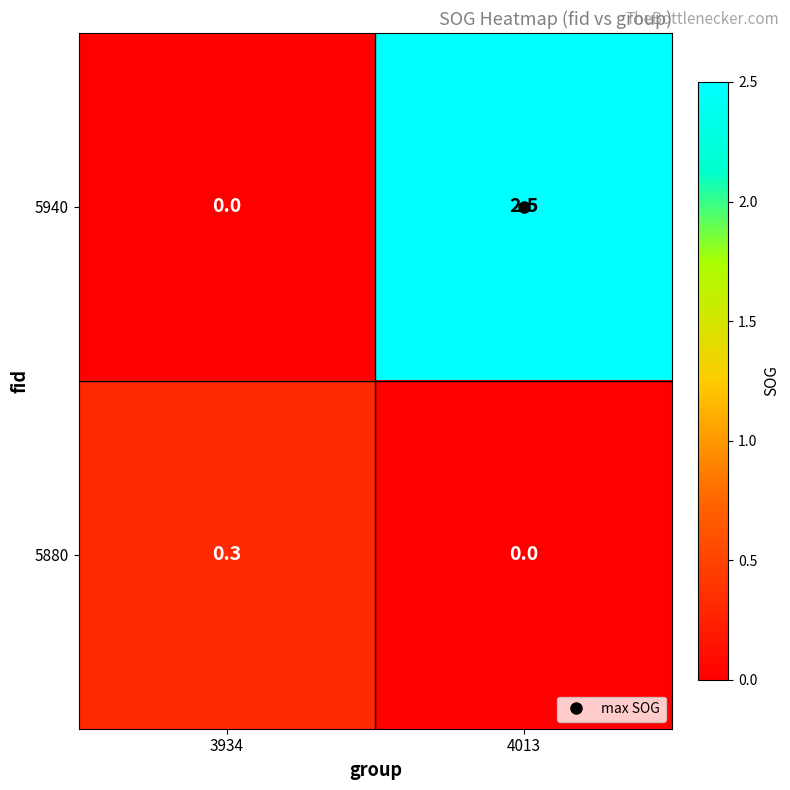

The value of 5940 at 3934 is 1.4. True or false?

False